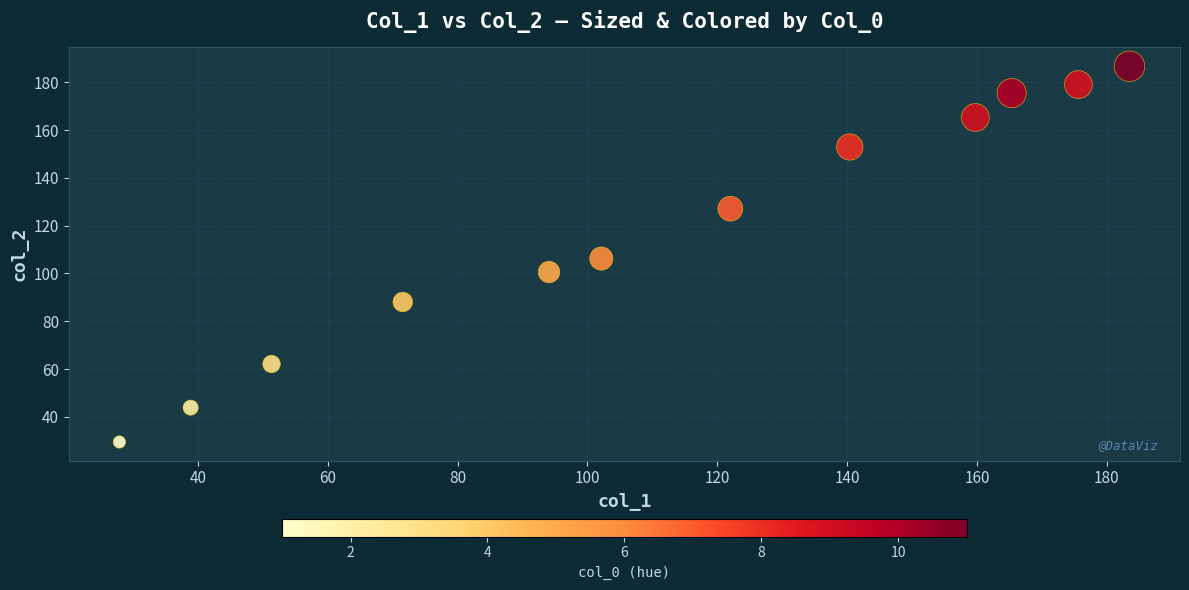

What Y value in the scatter plot is closest to 108?

106.2